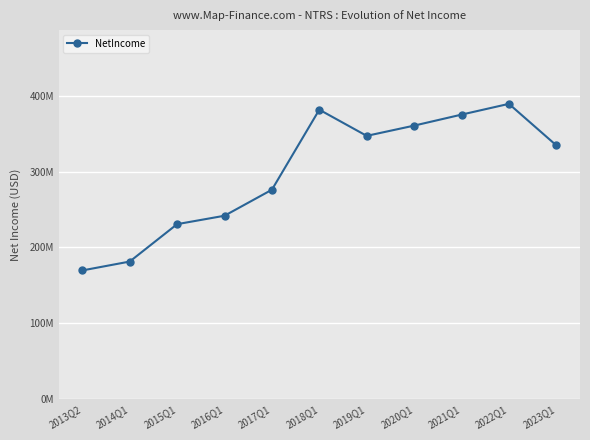

True or false: the data shows 230700000 at 2015Q1.

True